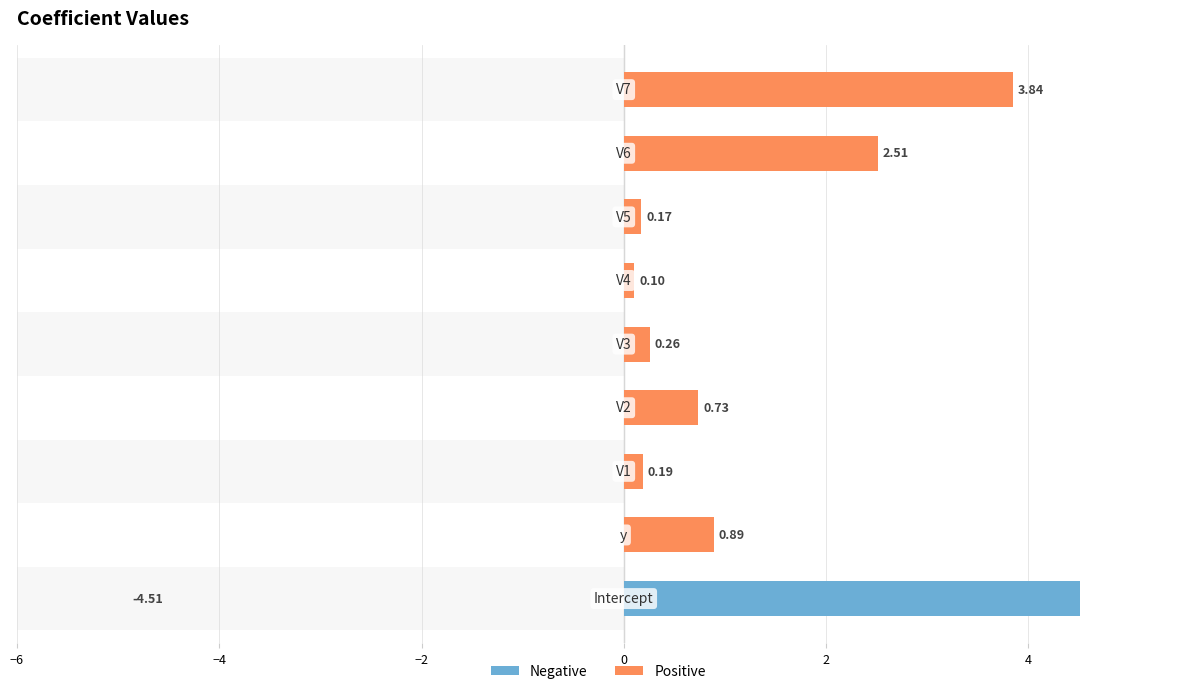

Rank the series at −4 from lowest to highest value.

Negative, Positive